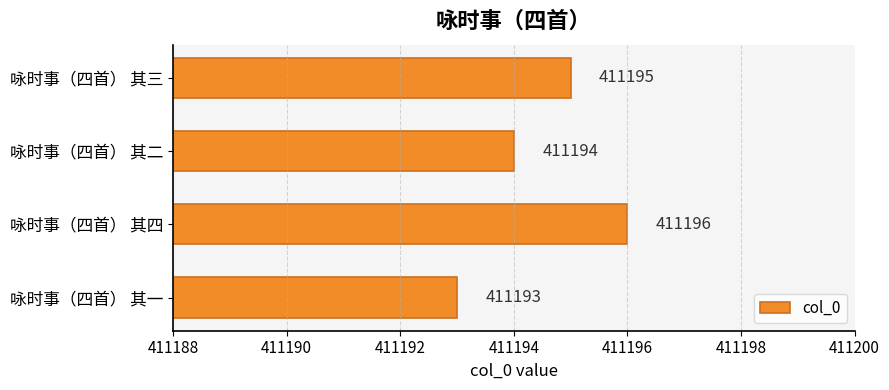

Count the values in the range 411194 to 411196.

3